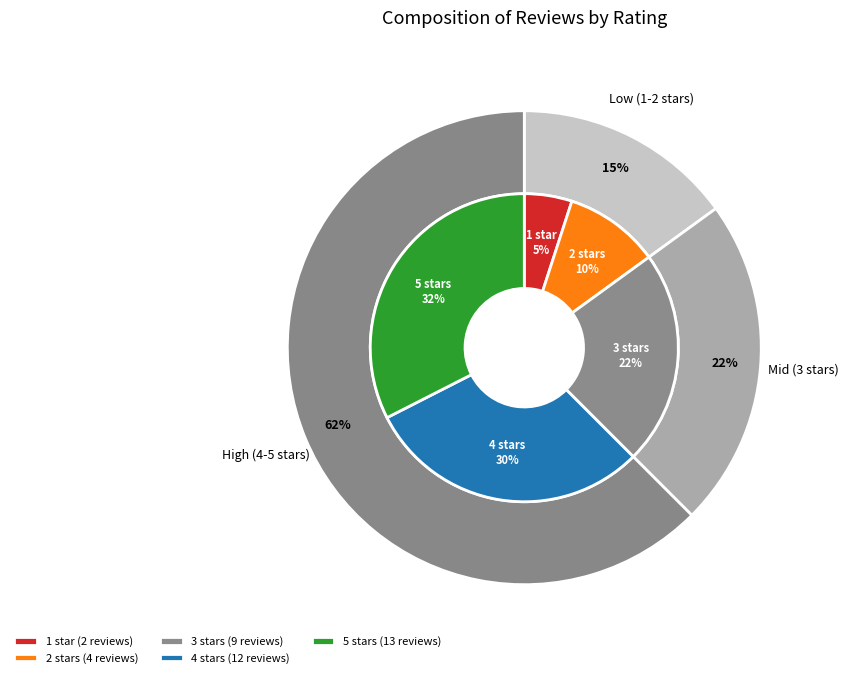

What percentage is the 1 star slice, to the nearest percent?

5%